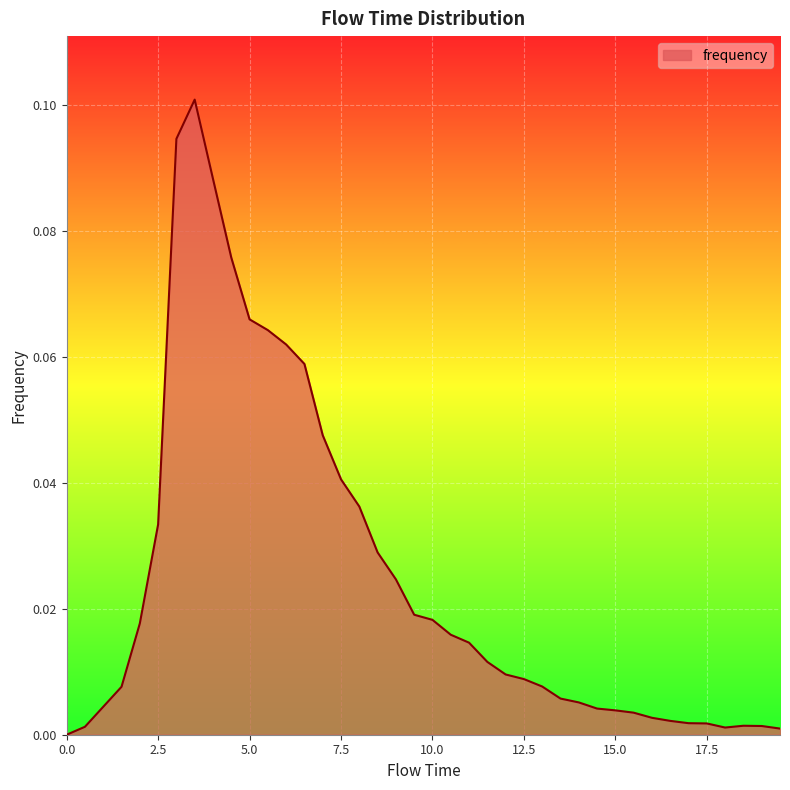

How many lines are shown in the chart?

1